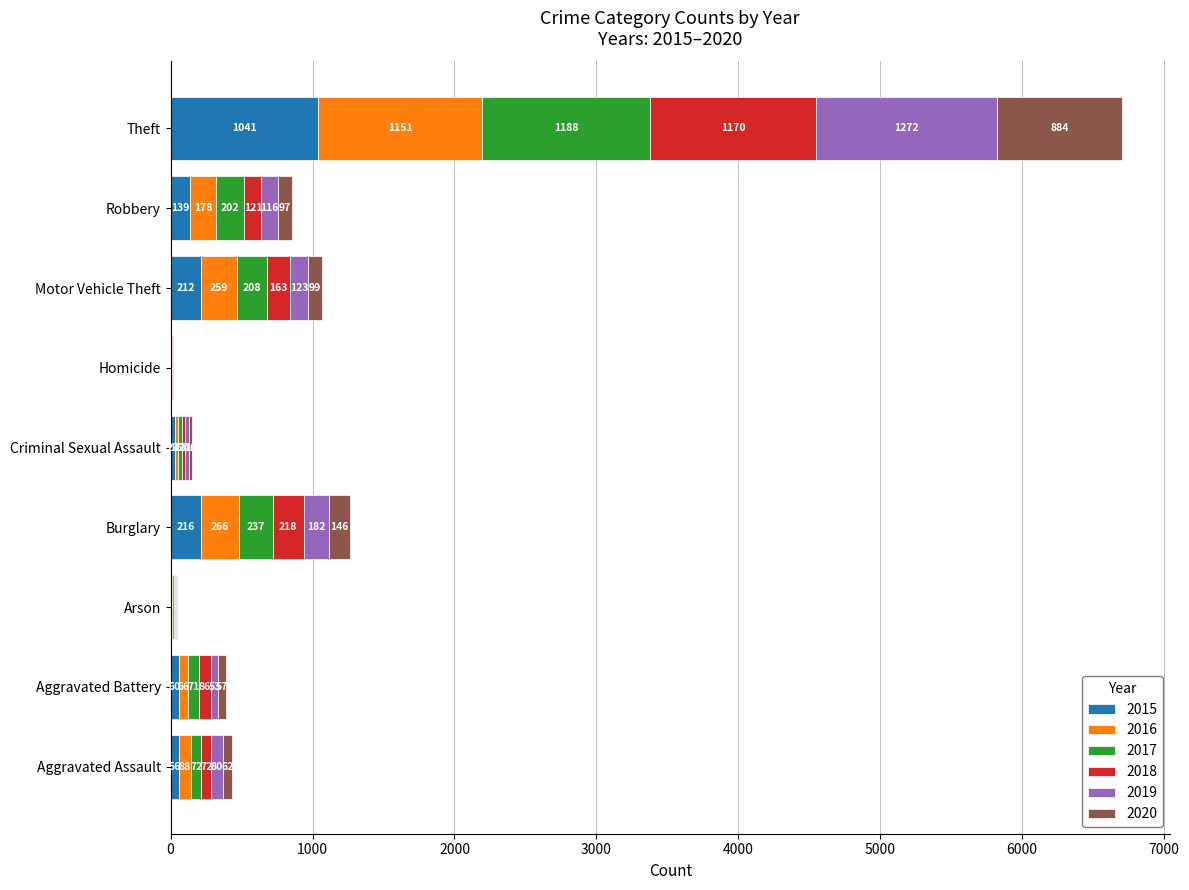

At which category is the sum across all series the highest?

Theft